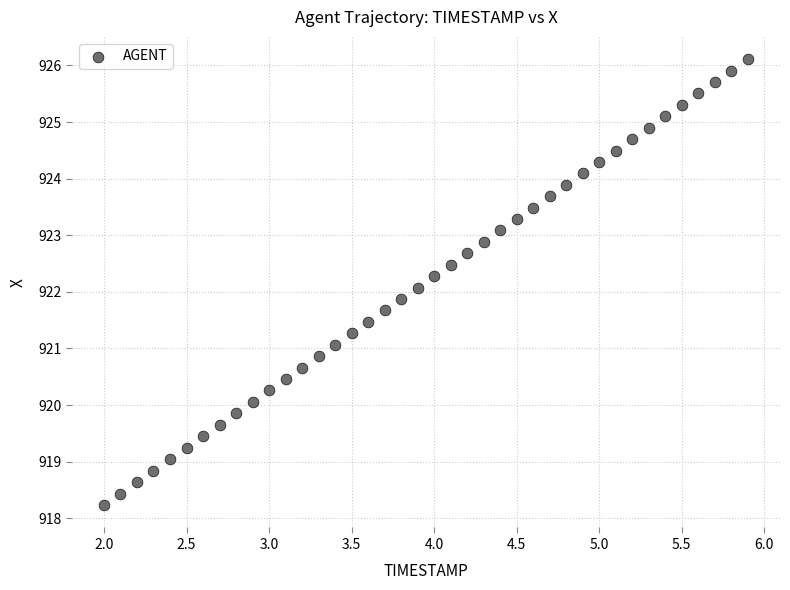

What is the range of X values (max minus min)?

3.9